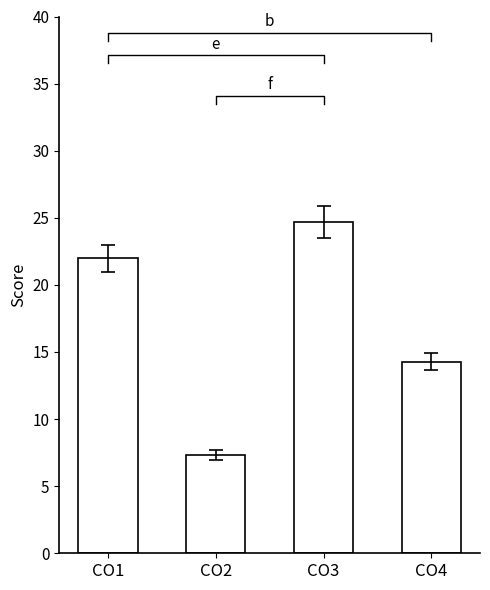

What is the value of the 1st bar from the left?

22.0